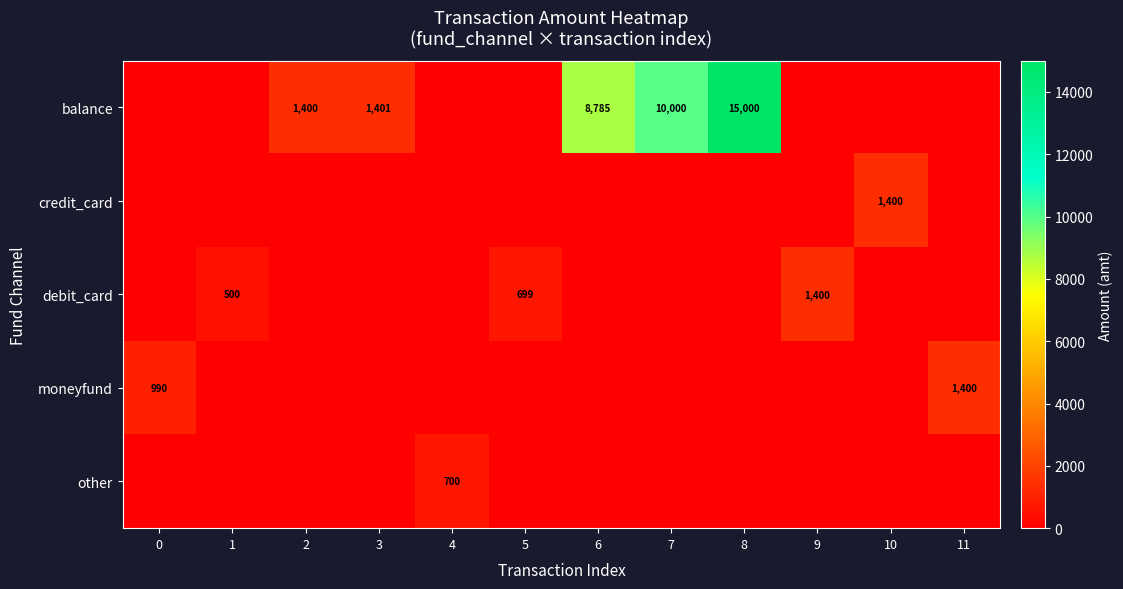

Between 6 and 10, which is larger?

6